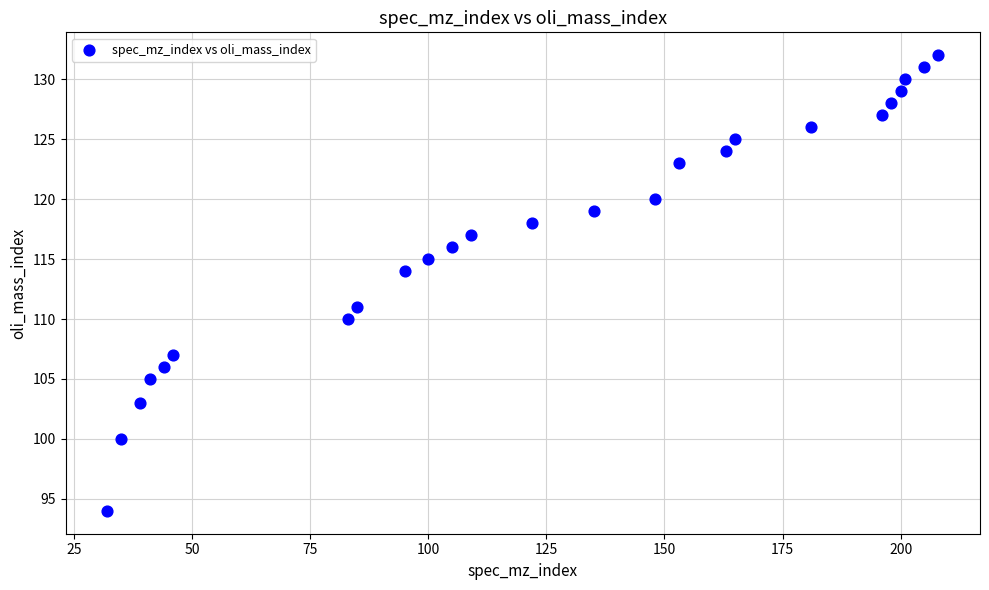

What Y value in the scatter plot is closest to 113?

114